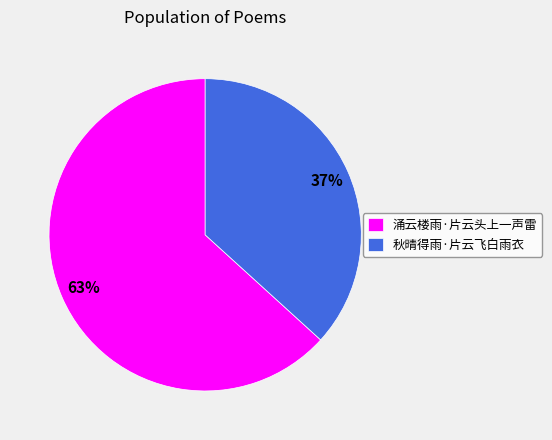

To the nearest percent, what is the average slice percentage?

50%